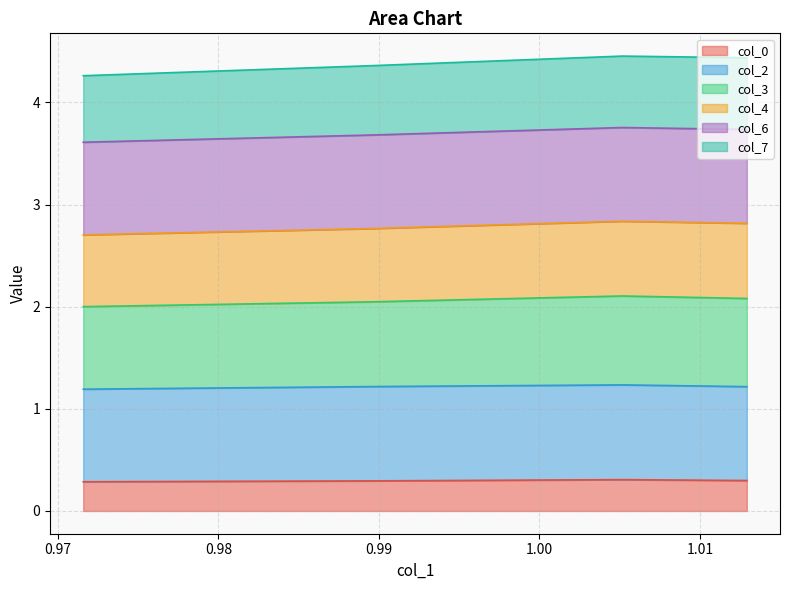

What is the maximum value for col_0?

0.3